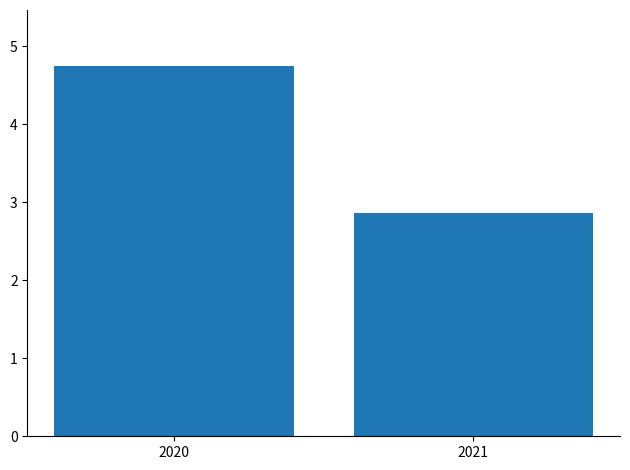

What is the value of the 1st bar from the left?

4.7